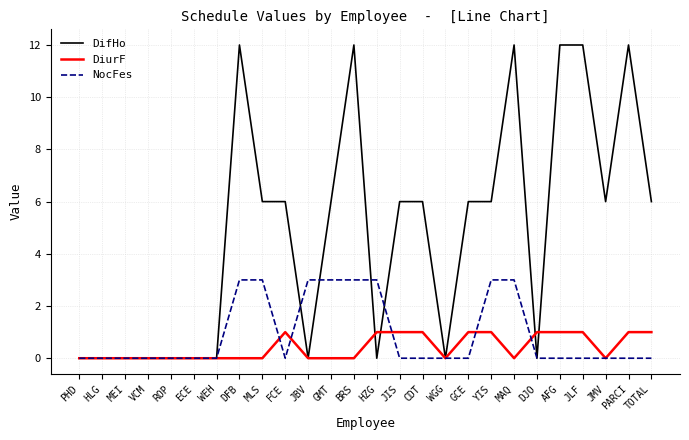

What position from the right is WEH?

20